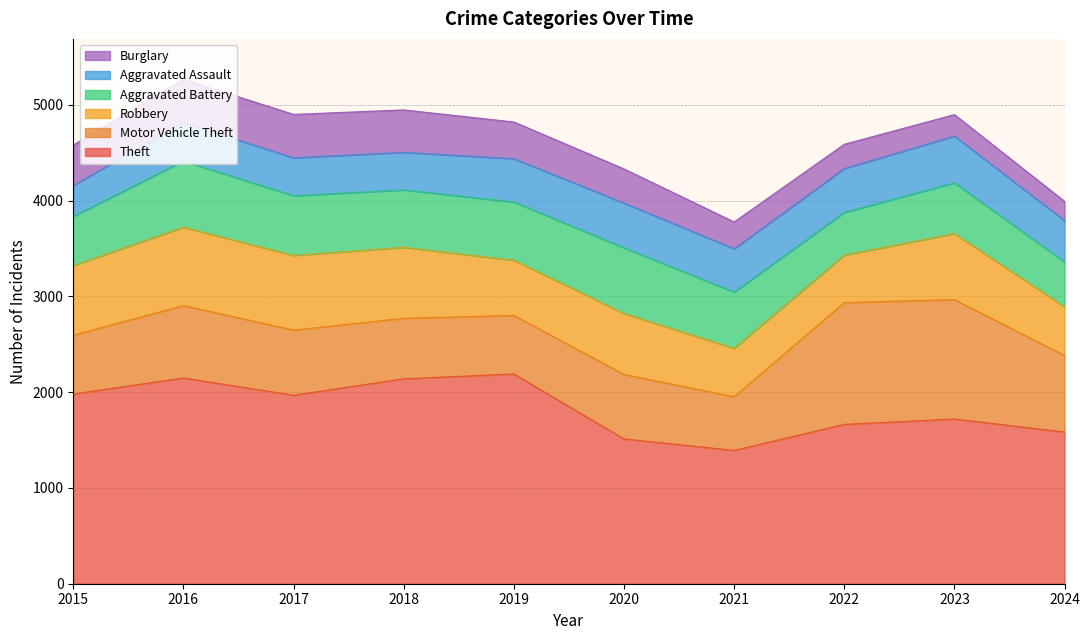

After their last crossing, which series has the higher values: Motor Vehicle Theft or Robbery?

Motor Vehicle Theft